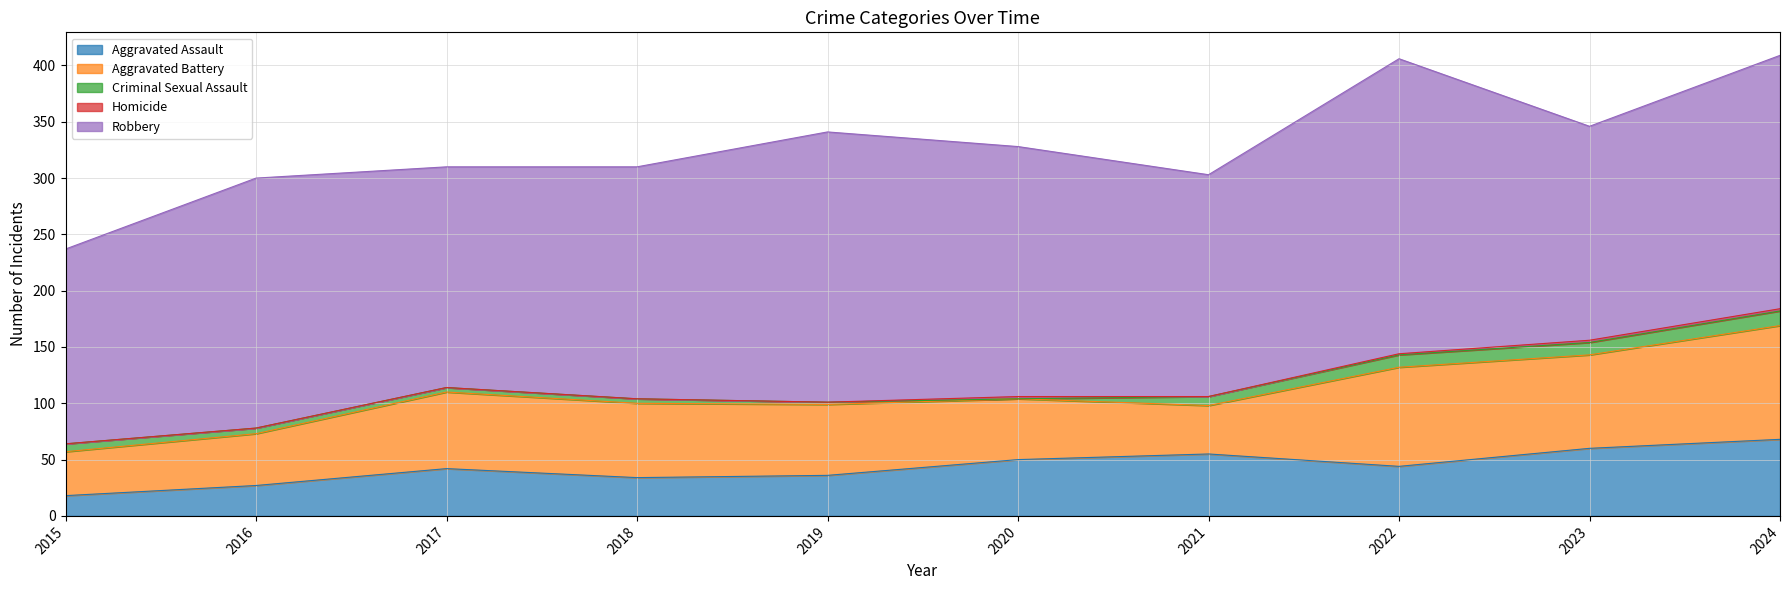

What is the greatest value displayed?

262